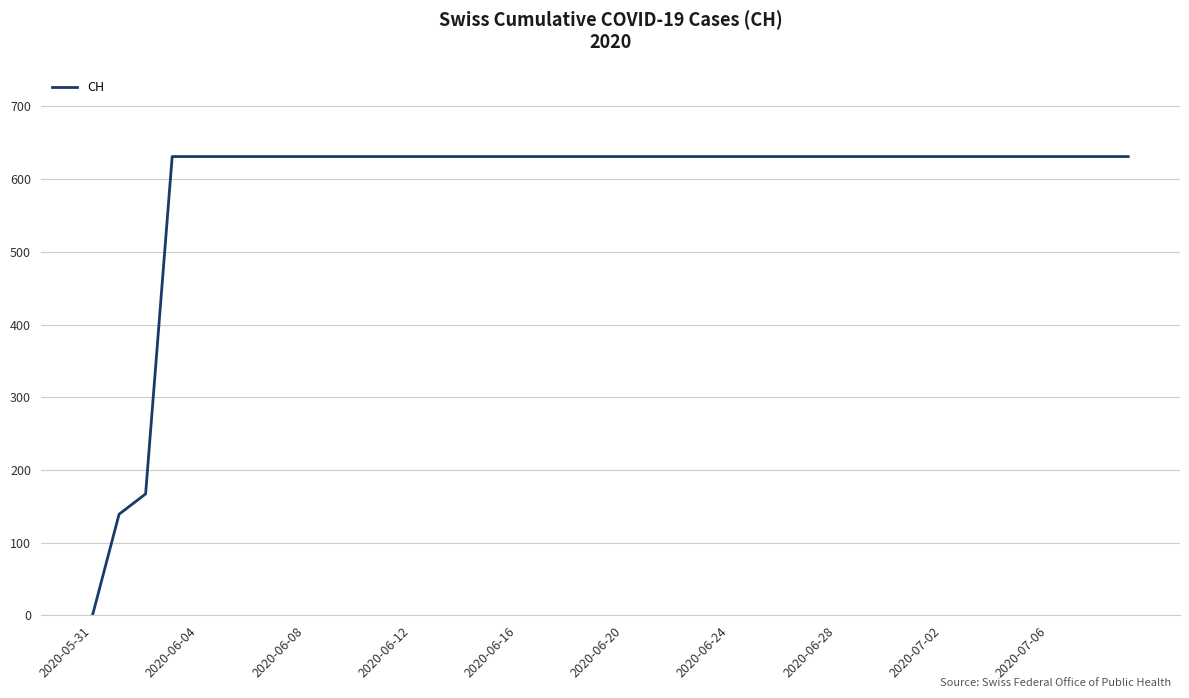

What is the difference between the maximum and minimum values?

631